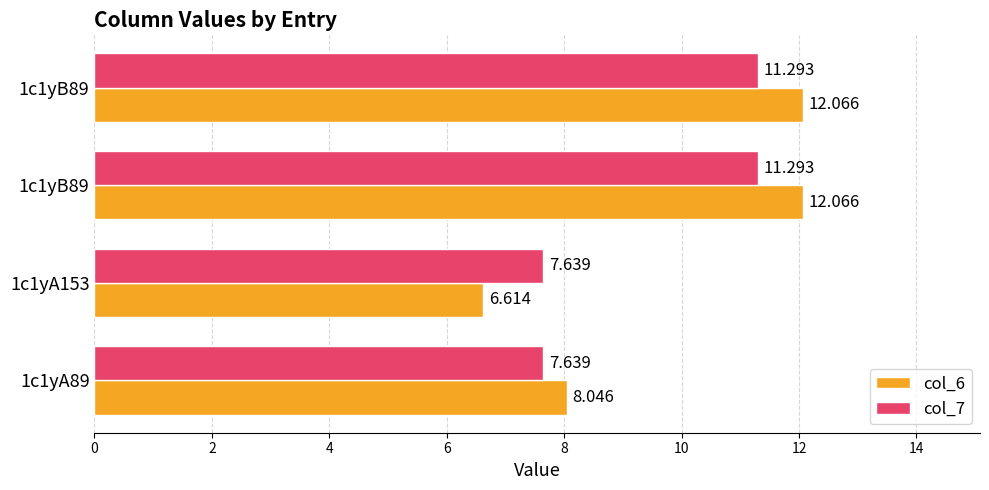

What are all the series names shown in the legend?

col_6, col_7